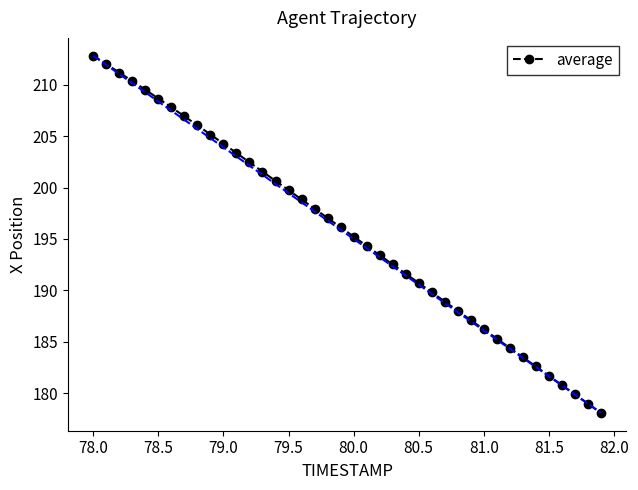

True or false: there are more than 0 points higher than both neighbors.

False